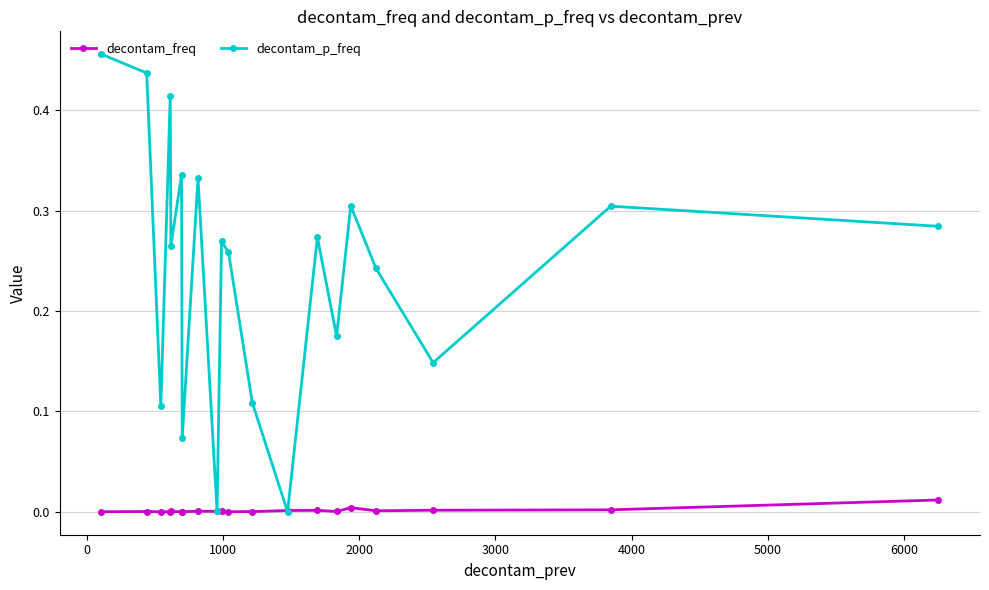

In decontam_p_freq, how many points are higher than both neighbors (excluding endpoints)?

7